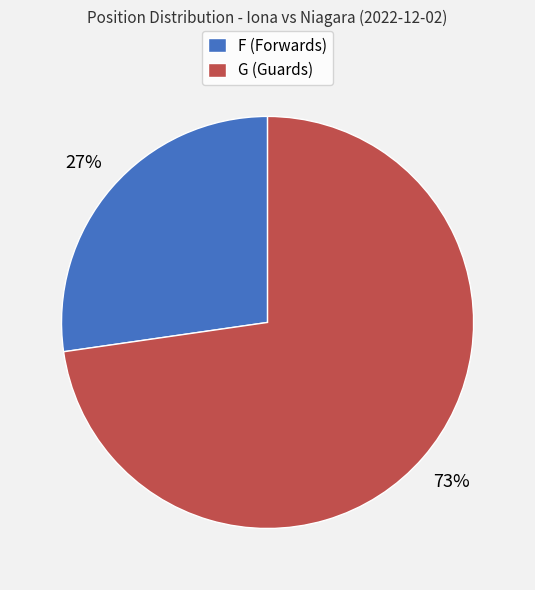

To the nearest percent, what portion does F represent?

27%